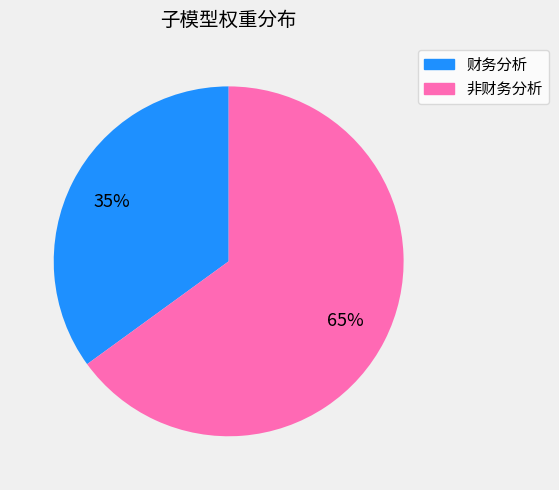

Is 财务分析 the majority of the pie?

No